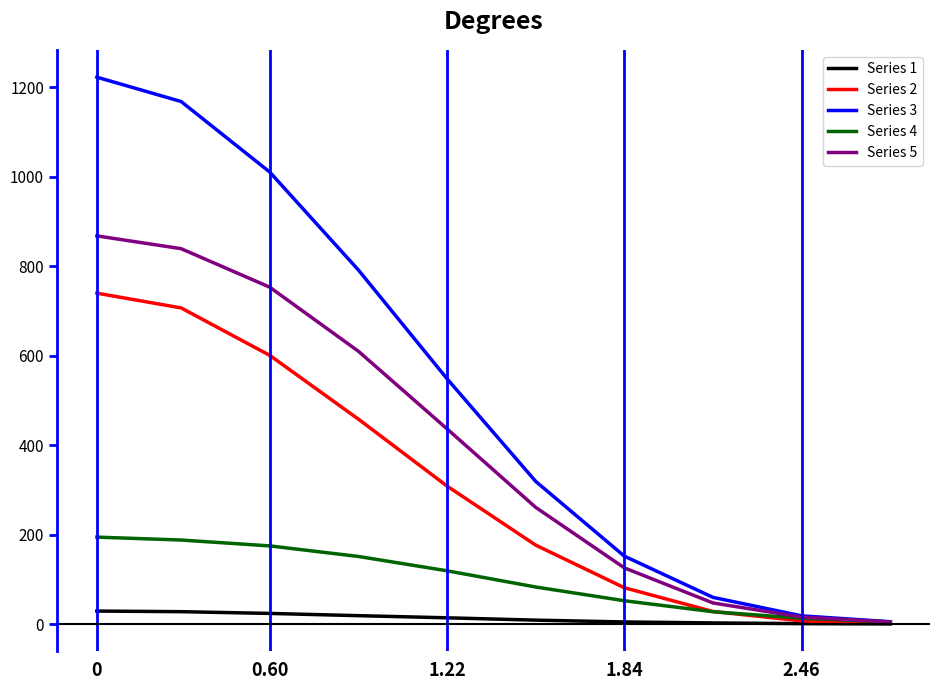

How many lines are shown in the chart?

5